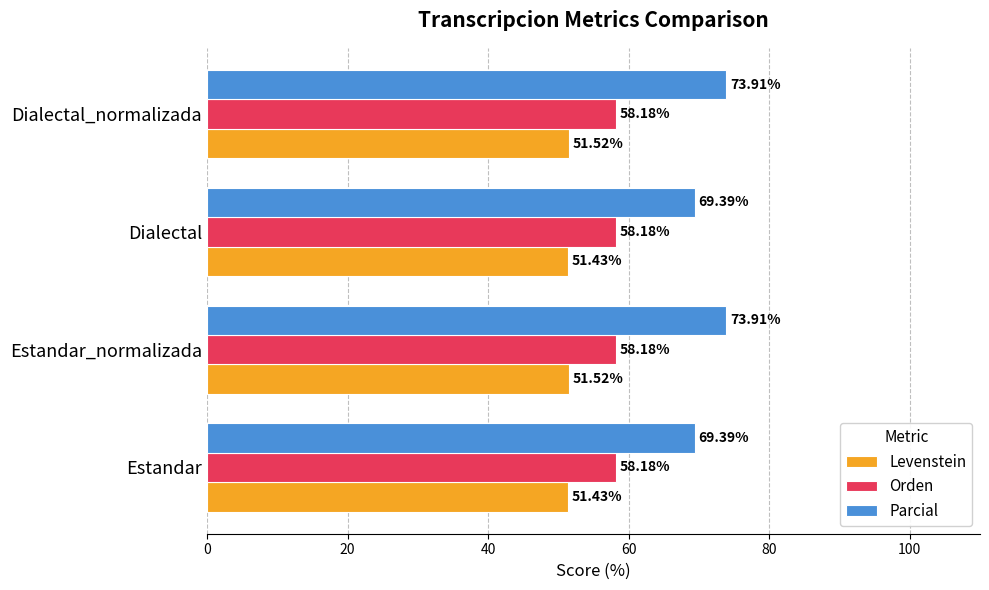

What is the difference between the highest and lowest values at Dialectal?

18.0